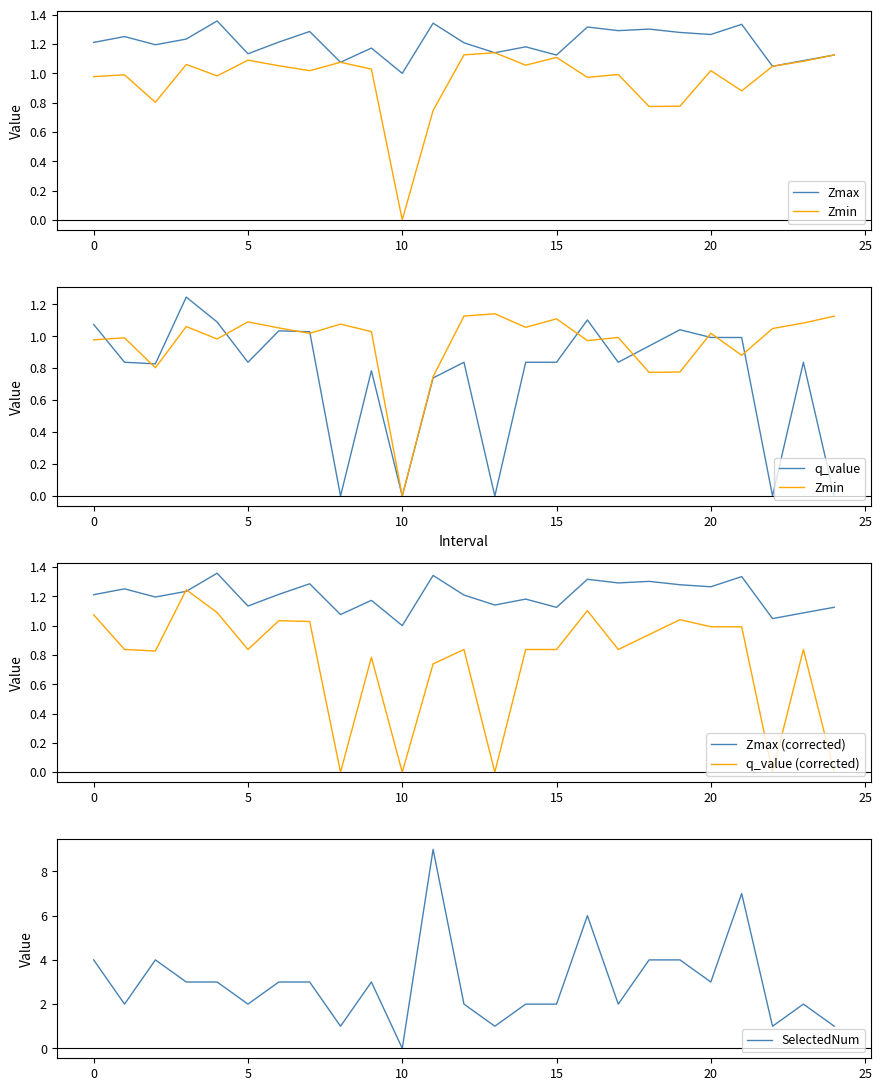

What is the sum of the Zmax values at 20 and 21?

2.6